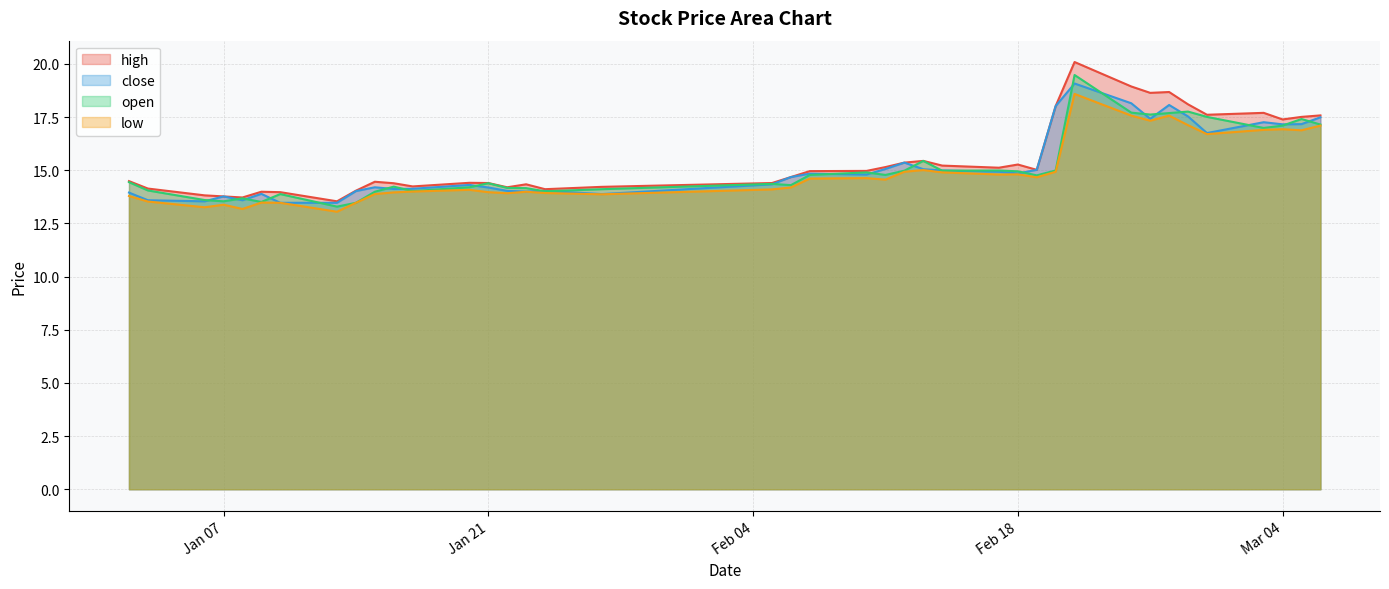

How many lines are shown in the chart?

4